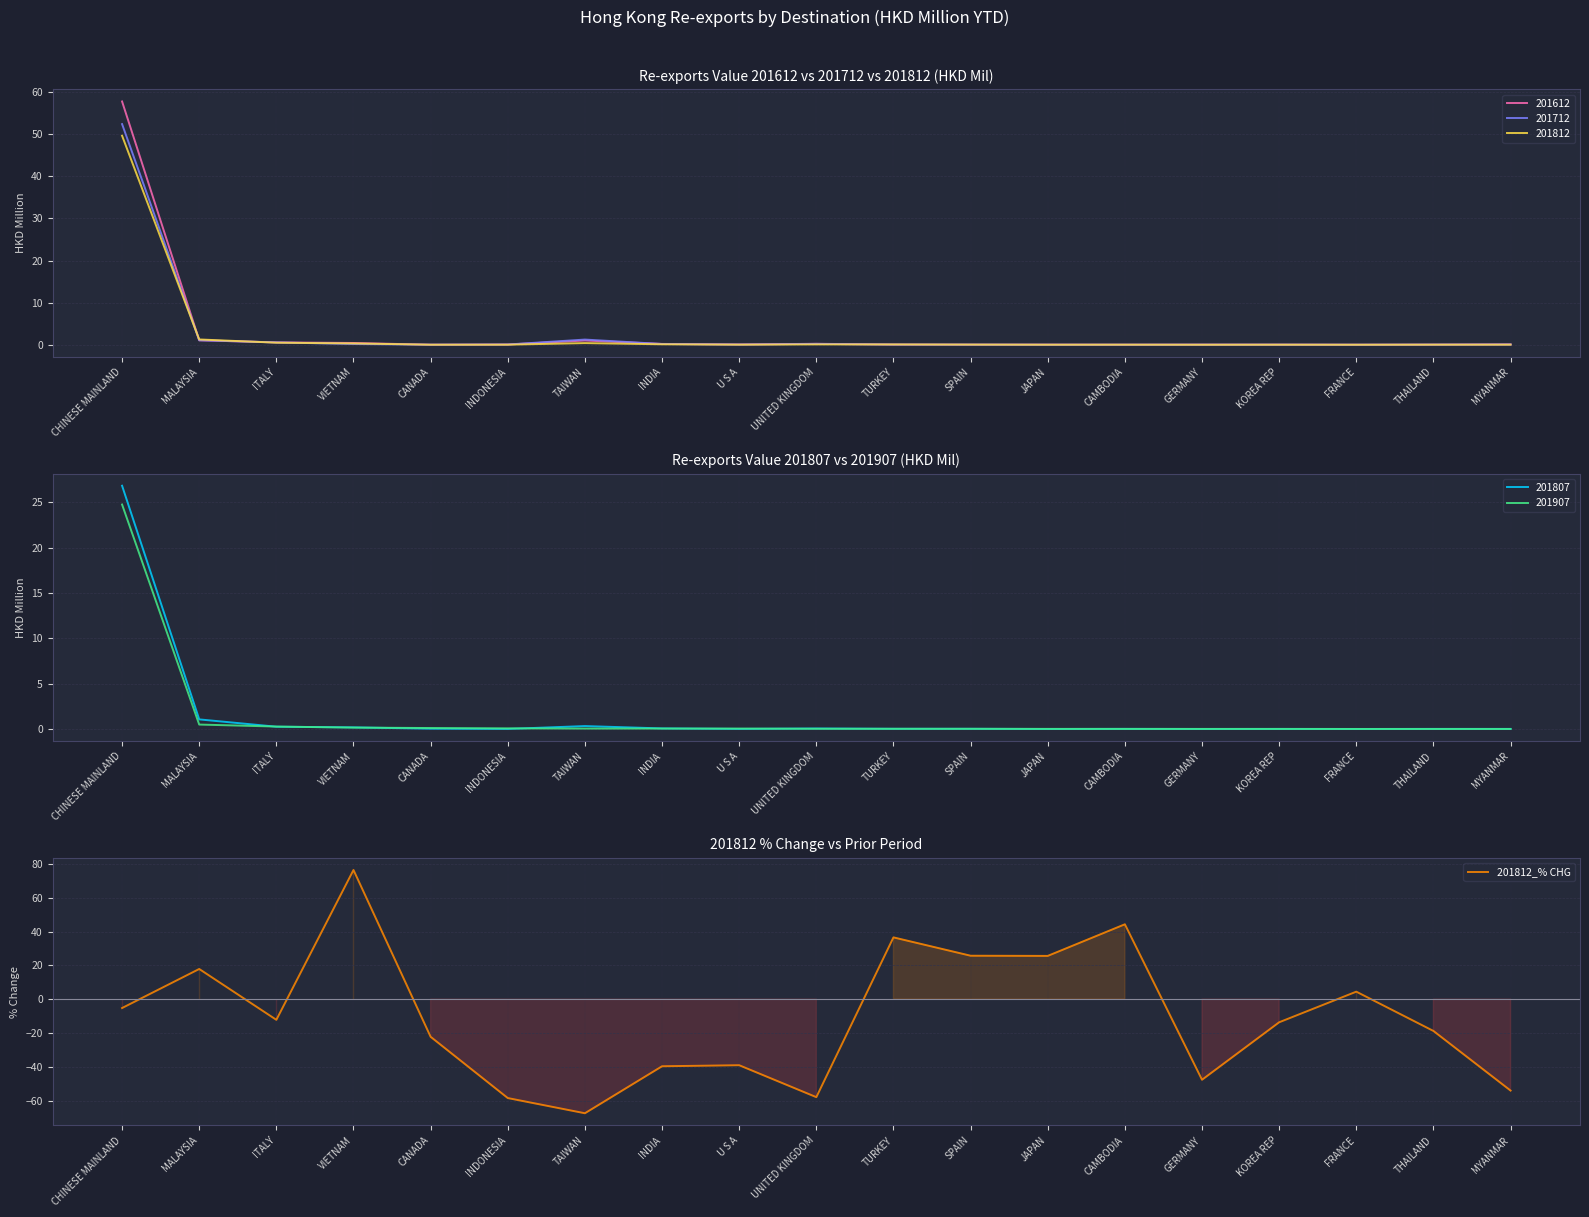

Reading left to right, transcribe all the data shown in this chart.

CHINESE MAINLAND=-5.3	MALAYSIA=17.8	ITALY=-12.3	VIETNAM=76.4	CANADA=-22.3	INDONESIA=-58.6	TAIWAN=-67.5	INDIA=-39.7	U S A=-39.1	UNITED KINGDOM=-58.0	TURKEY=36.5	SPAIN=25.7	JAPAN=25.6	CAMBODIA=44.3	GERMANY=-47.7	KOREA REP=-13.7	FRANCE=4.4	THAILAND=-18.8	MYANMAR=-54.1